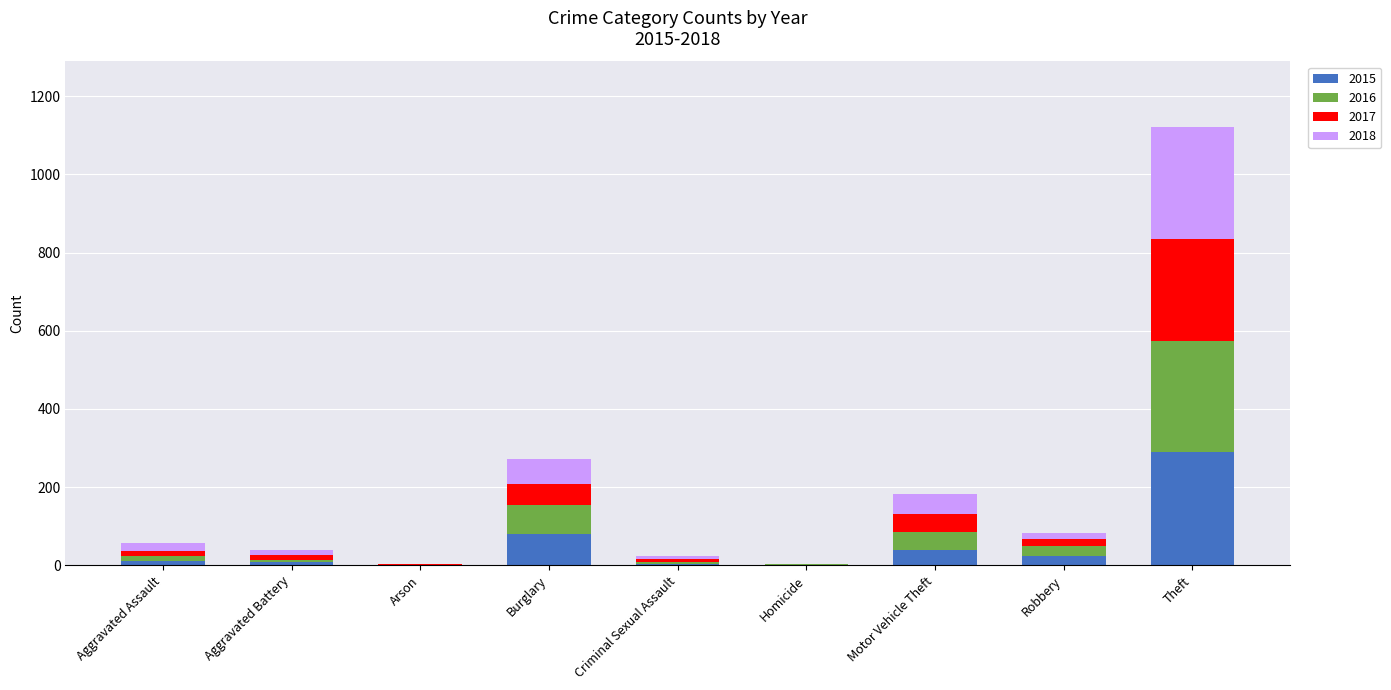

What is the average value of the 2015 series?

51